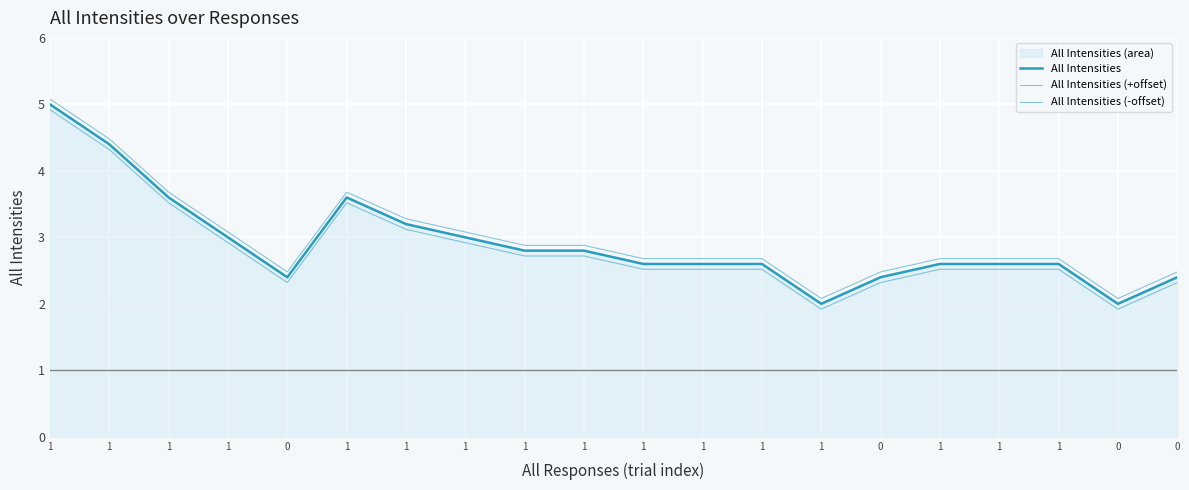

Reading left to right, list all the values displayed in this chart.

All Intensities: 5.0	4.4	3.6	3.0	2.4	3.6	3.2	3.0	2.8	2.8	2.6	2.6	2.6	2.0	2.4	2.6	2.6	2.6	2.0	2.4
All Intensities (+offset): 5.1	4.5	3.7	3.1	2.5	3.7	3.3	3.1	2.9	2.9	2.7	2.7	2.7	2.1	2.5	2.7	2.7	2.7	2.1	2.5
All Intensities (-offset): 4.9	4.3	3.5	2.9	2.3	3.5	3.1	2.9	2.7	2.7	2.5	2.5	2.5	1.9	2.3	2.5	2.5	2.5	1.9	2.3